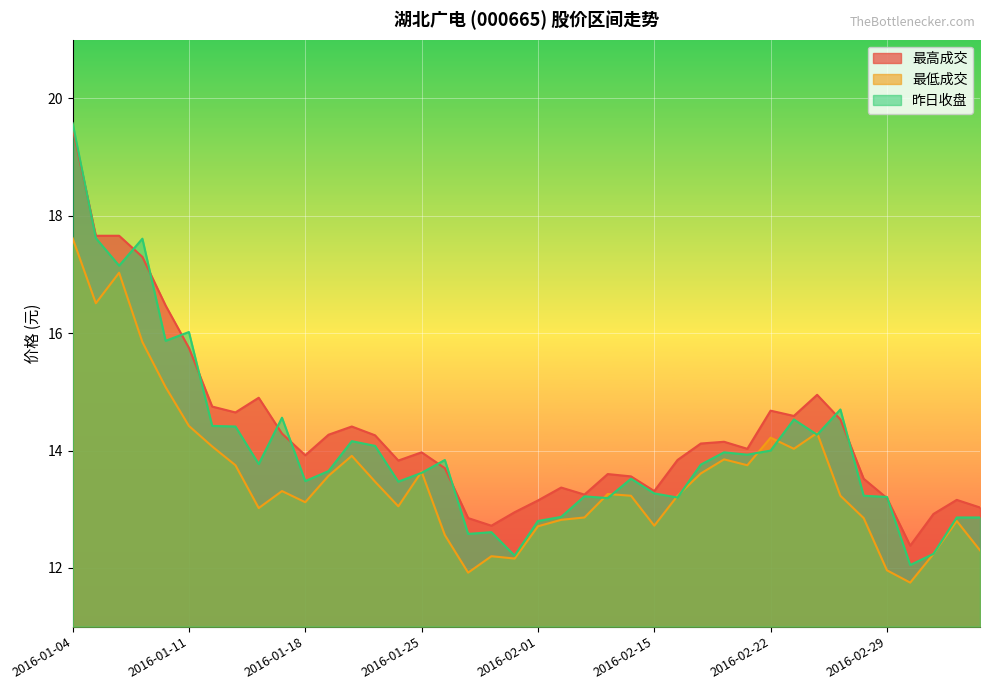

What is the difference between the second highest and minimum values in the 昨日收盘 series?

5.6